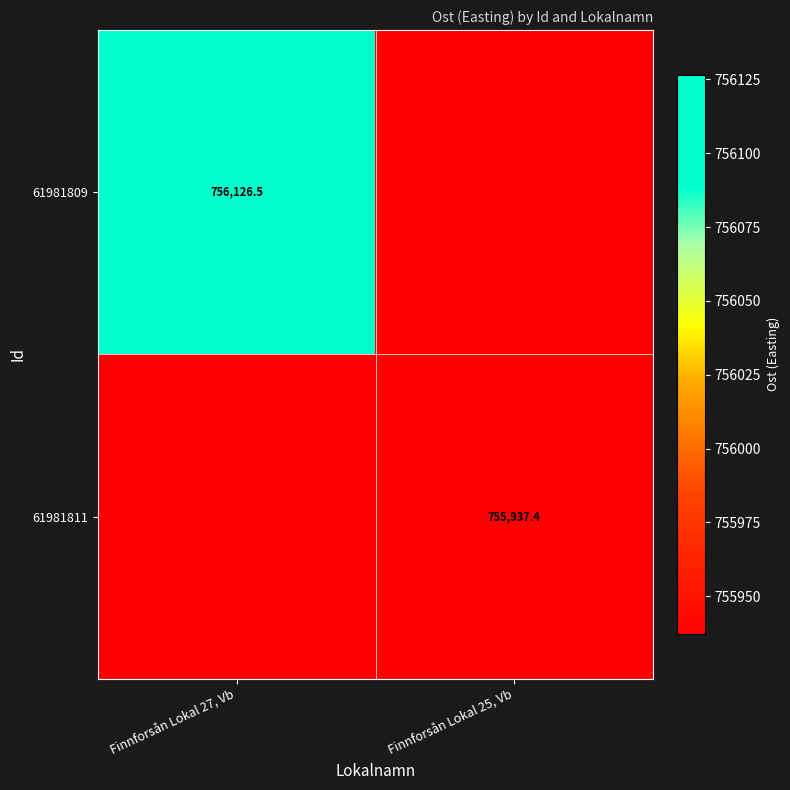

What is the spread (max minus min) of values at Finnforsån Lokal 27, Vb?

189.1